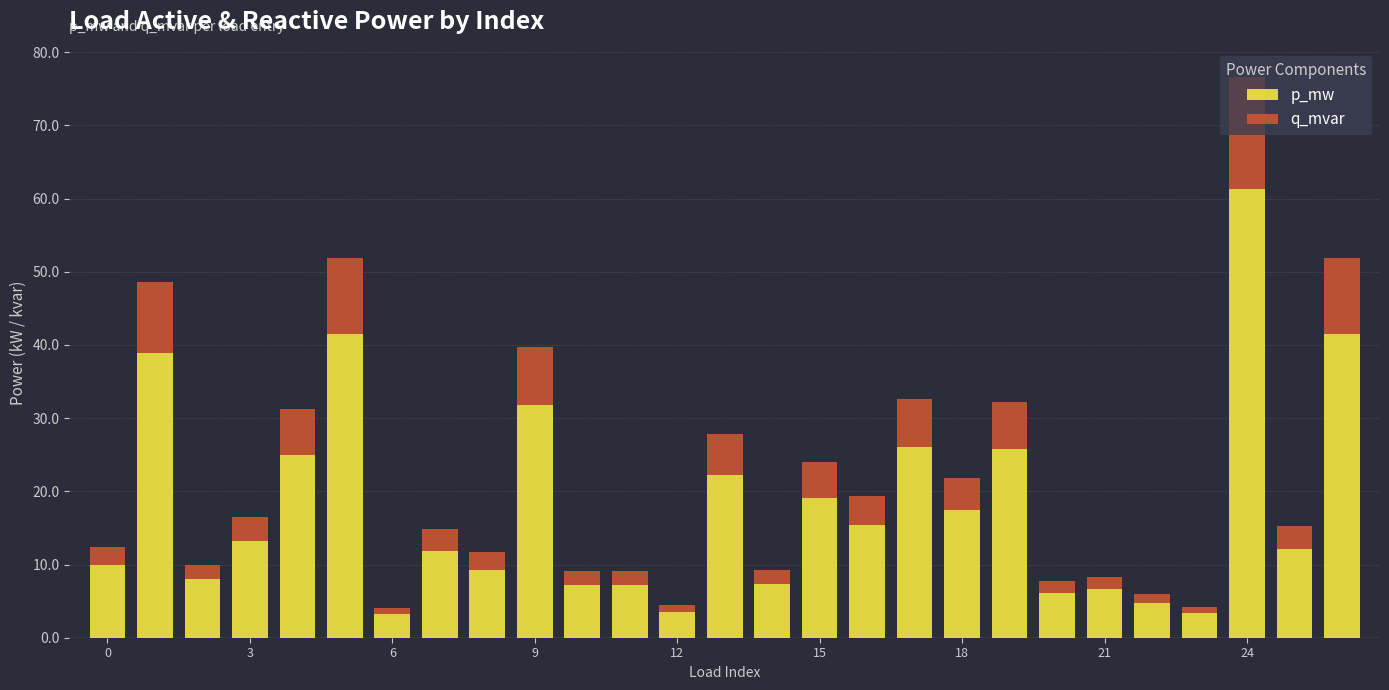

What are all the series names shown in the legend?

p_mw, q_mvar